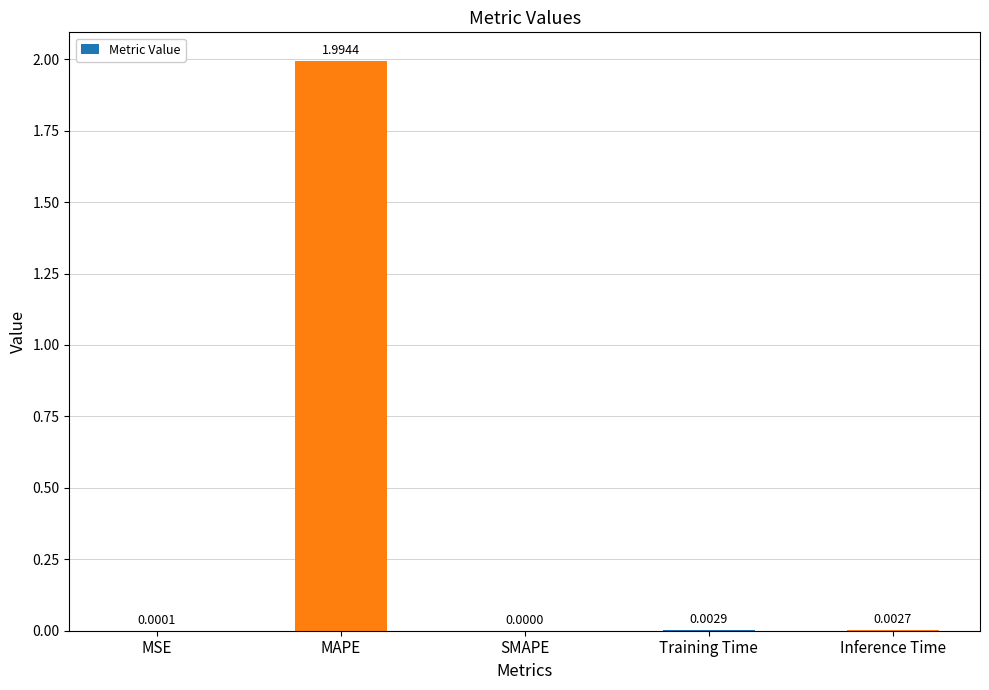

How many positive values are there?

4